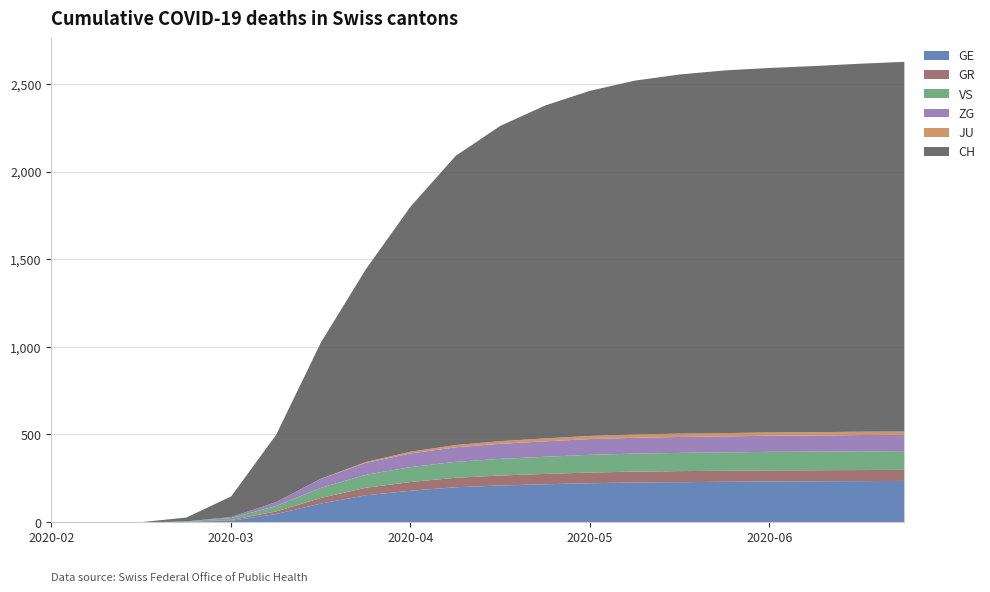

What are all the series names shown in the legend?

GE, GR, VS, ZG, JU, CH